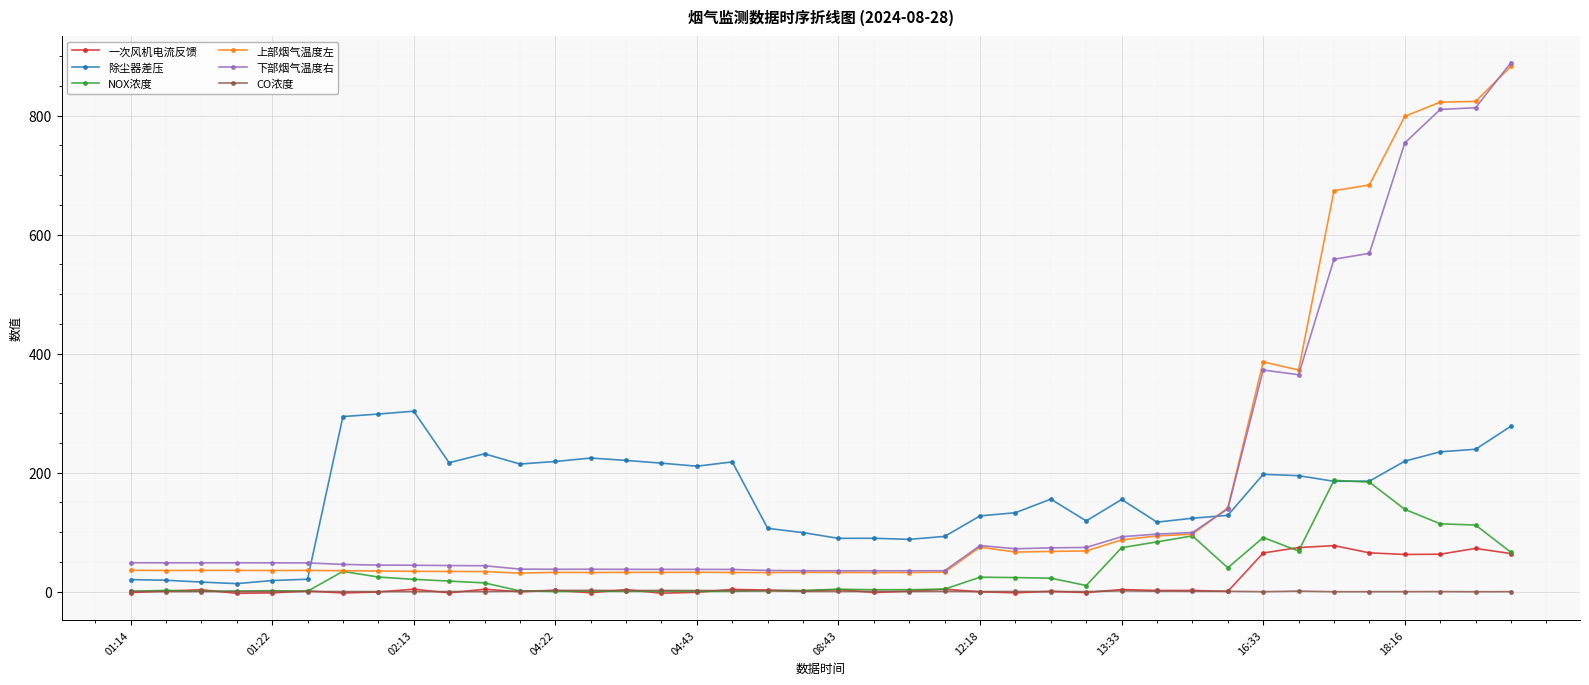

At how many categories does at least one series exceed 480?

6